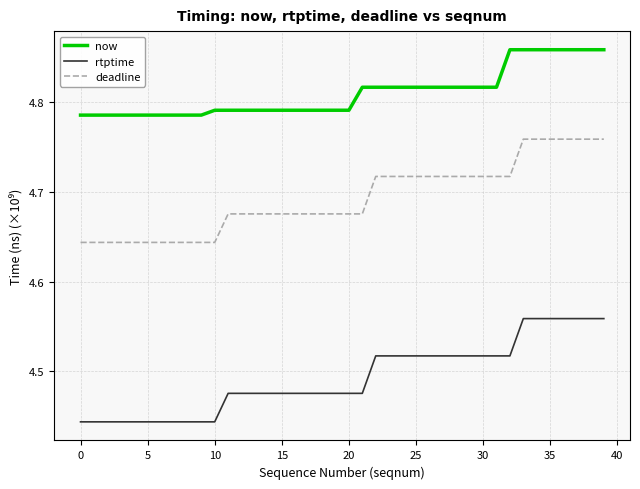

True or false: deadline and now intersect in this chart.

False